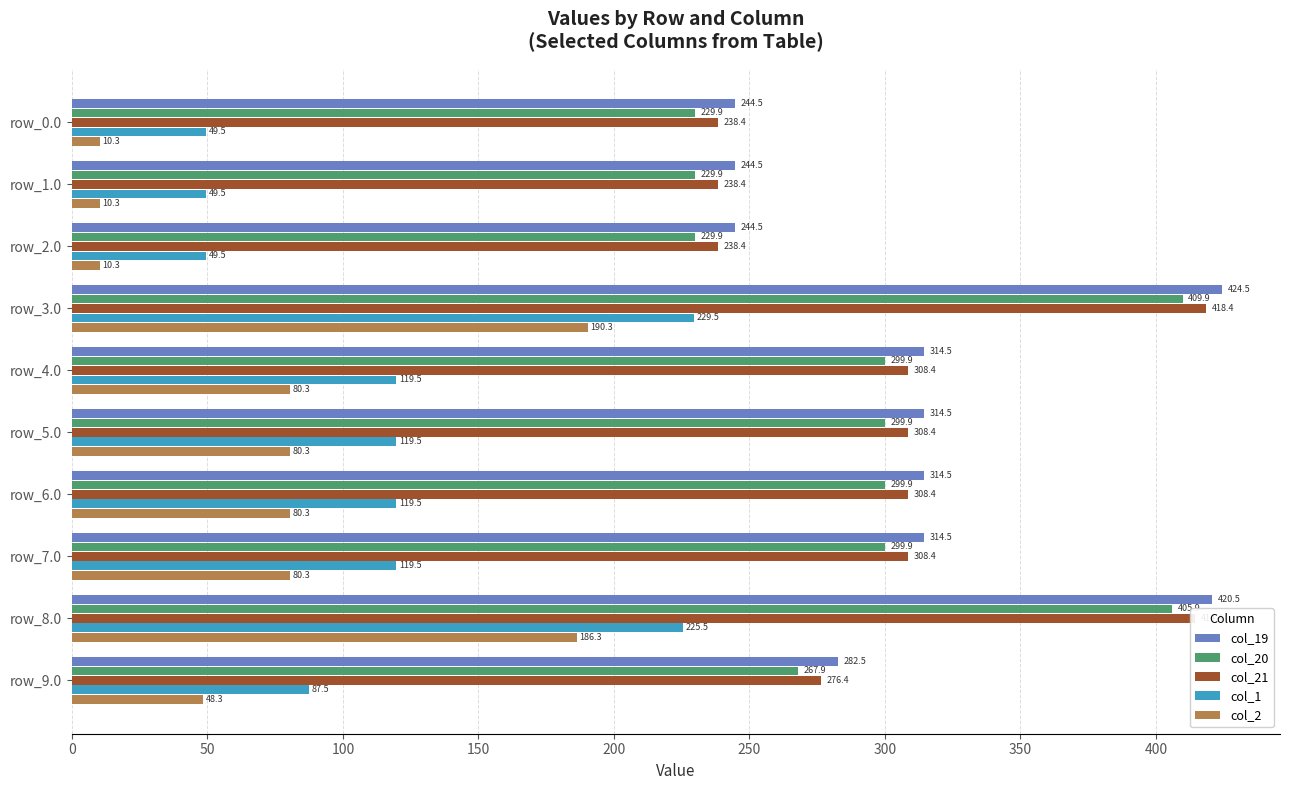

How many series are shown in this chart?

5